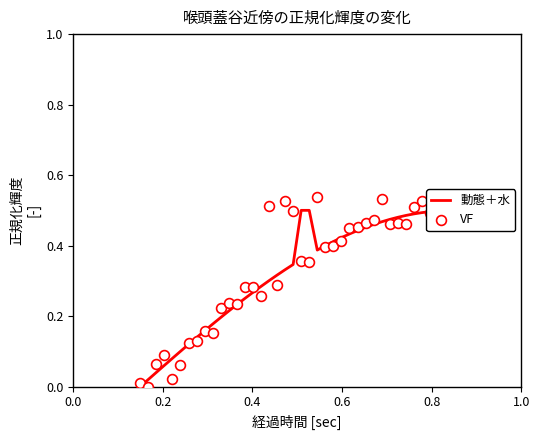

At how many categories does at least one series exceed 0?

40